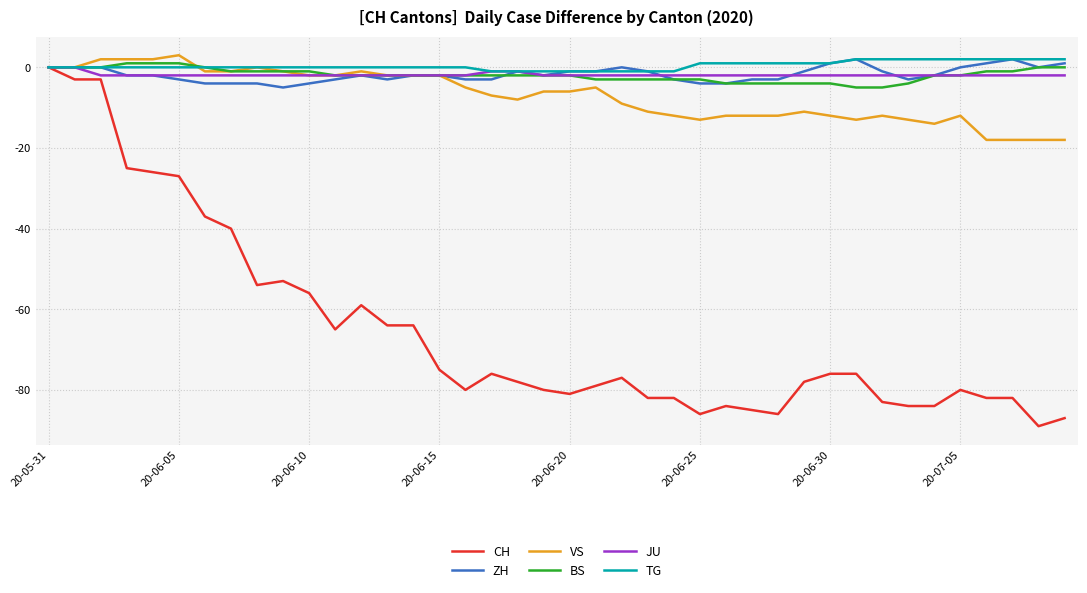

What is the minimum value shown in the chart?

-89